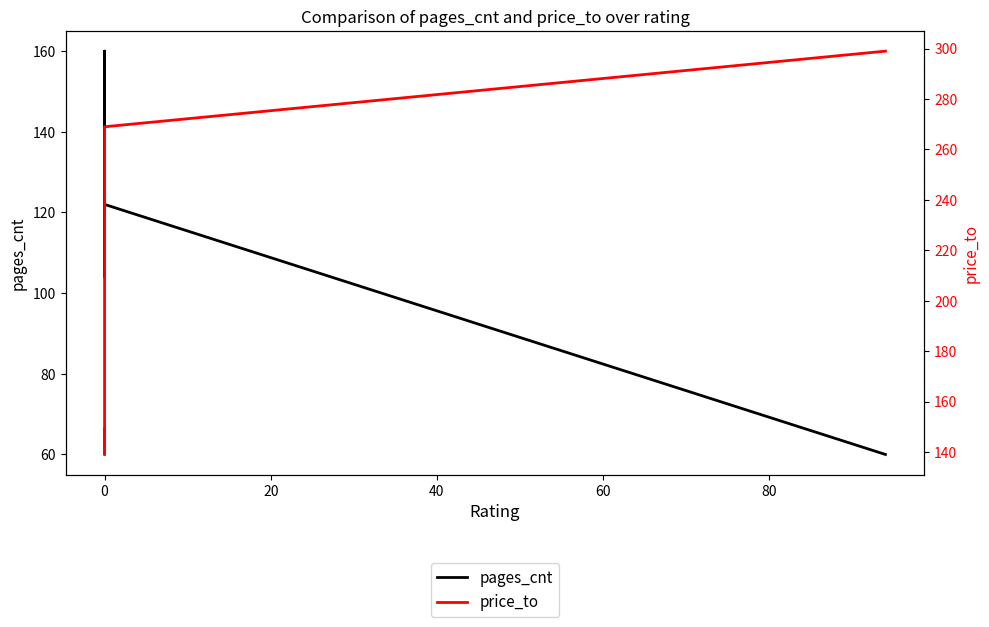

The price_to series shows 86 at 0. True or false?

False